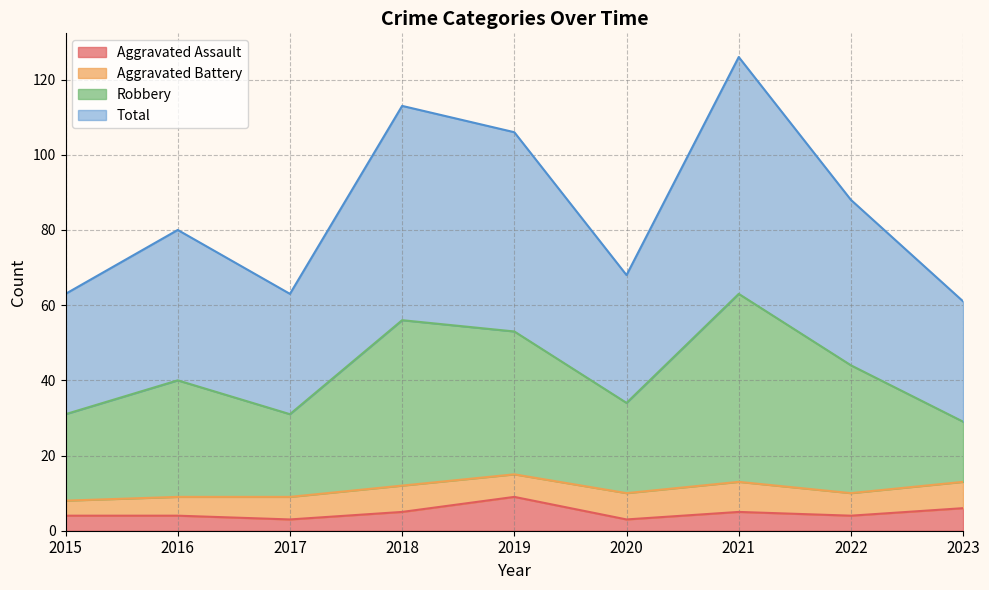

At which label does Aggravated Assault reach its peak?

2019